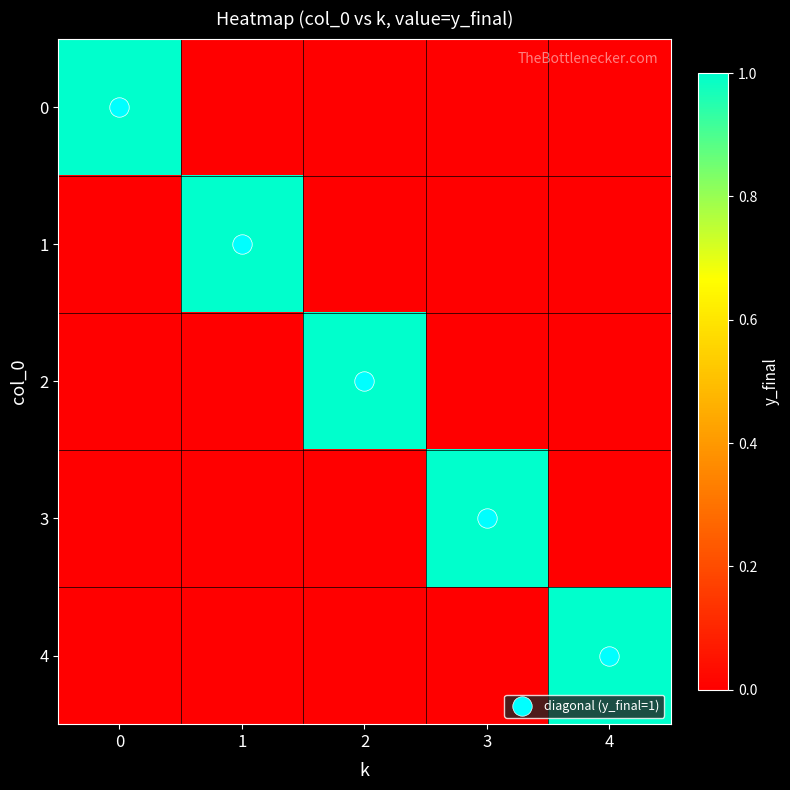

What is the total value across all series at 1?

1